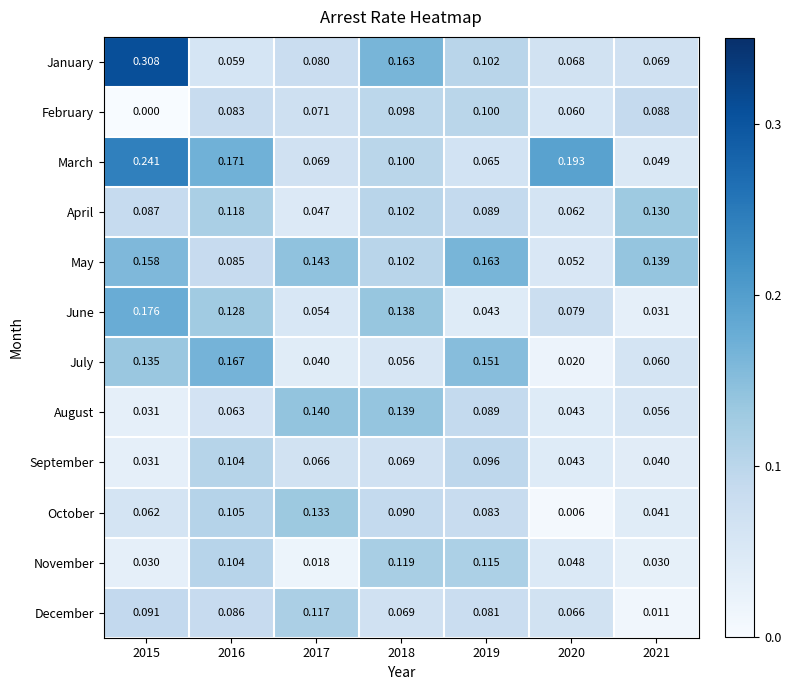

Which series has the largest total across all categories?

March